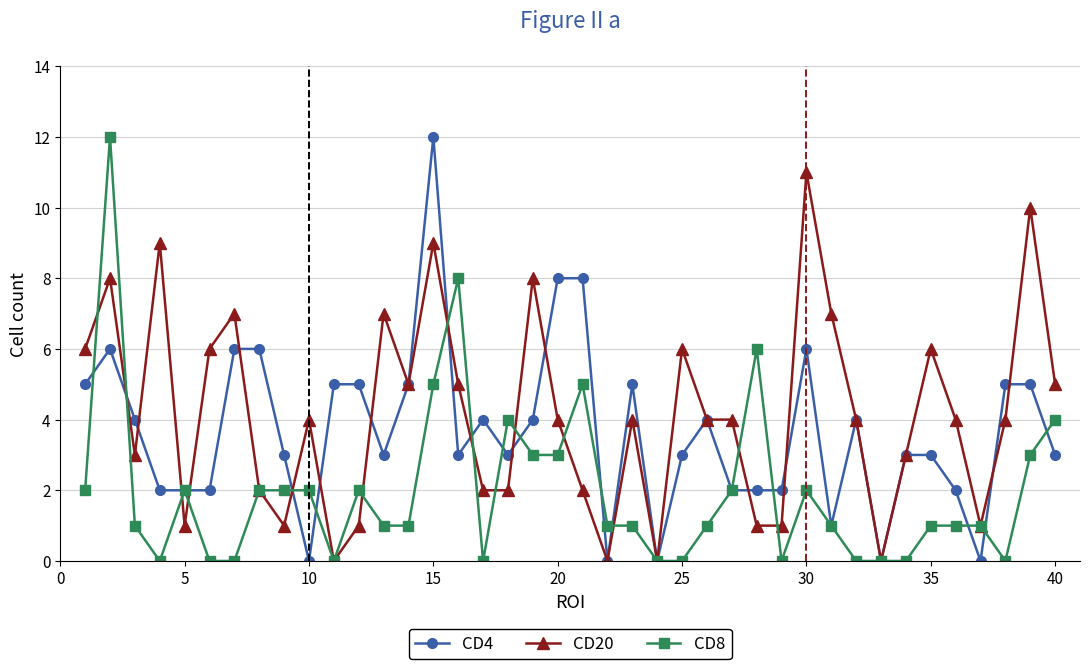

What is the value of the CD20 point at the 14th from the left?

5